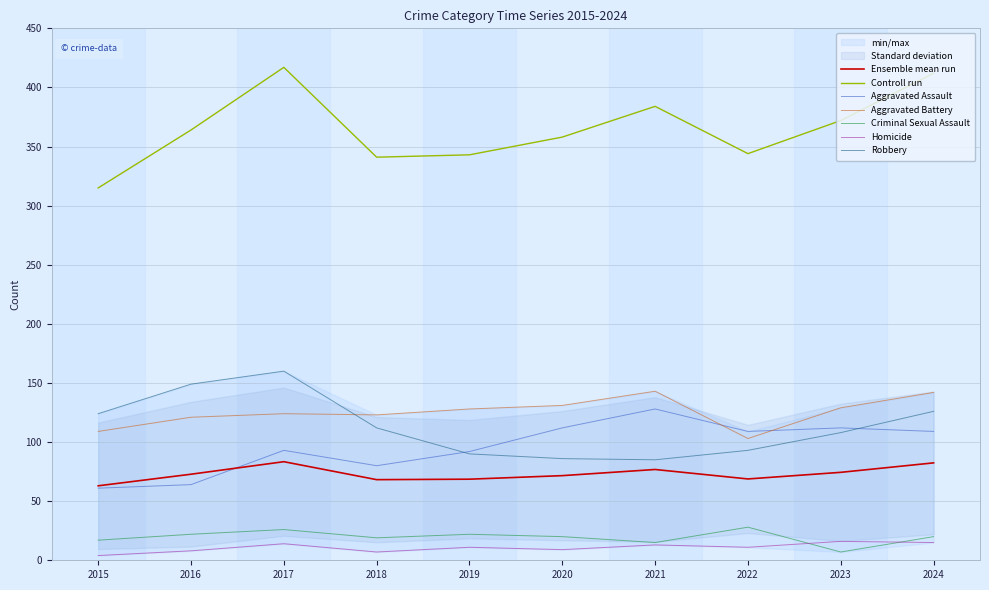

At which label is Total closest to 366?

2016